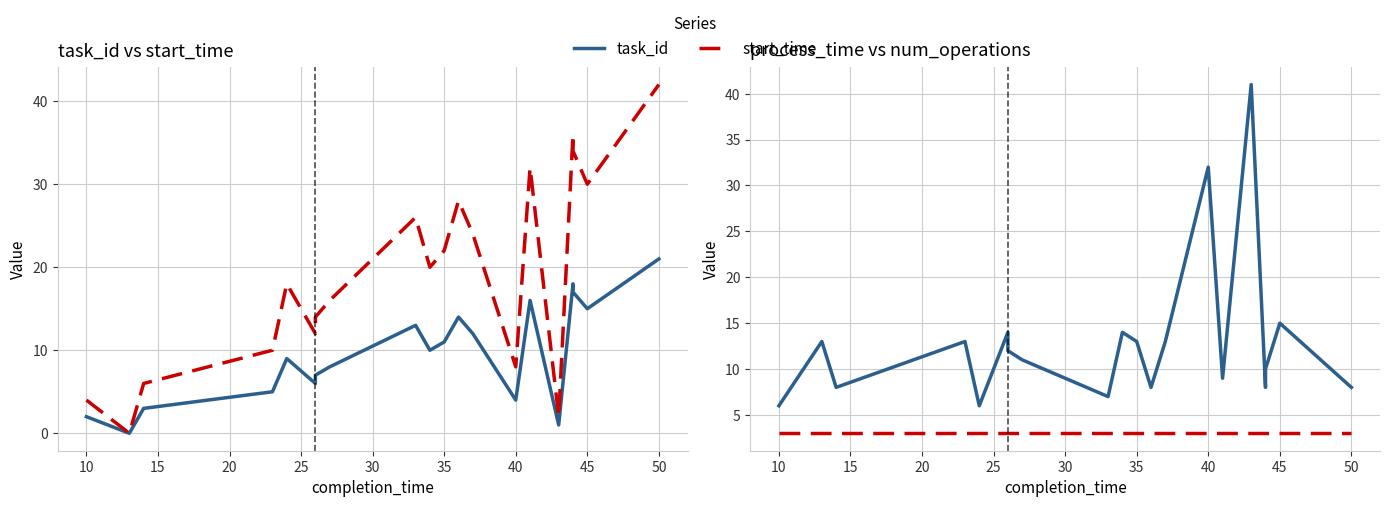

Where is the first local minimum for start_time?

10